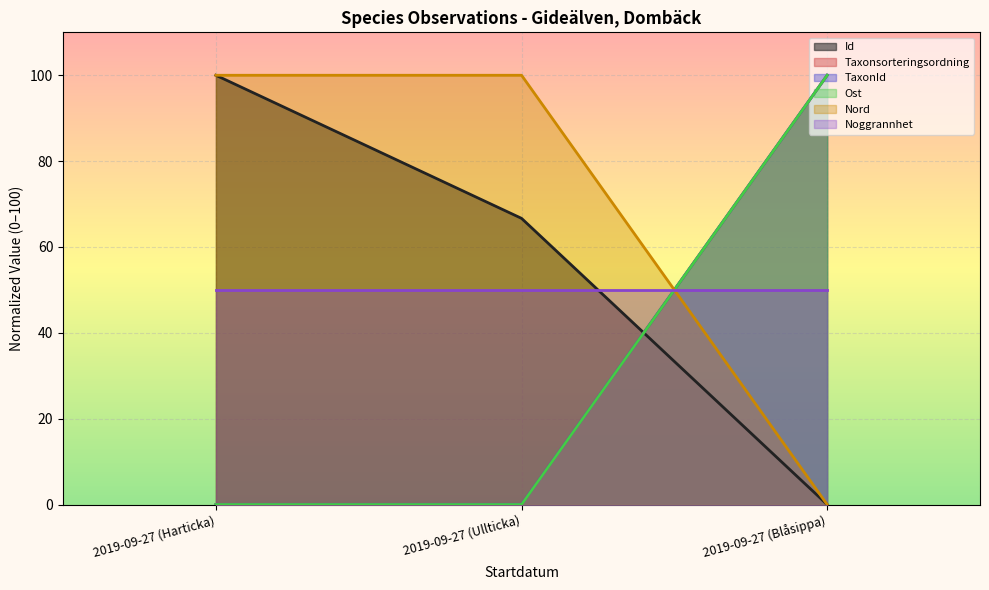

Between 2019-09-27 (Harticka) and 2019-09-27 (Blåsippa), which is larger?

2019-09-27 (Harticka)